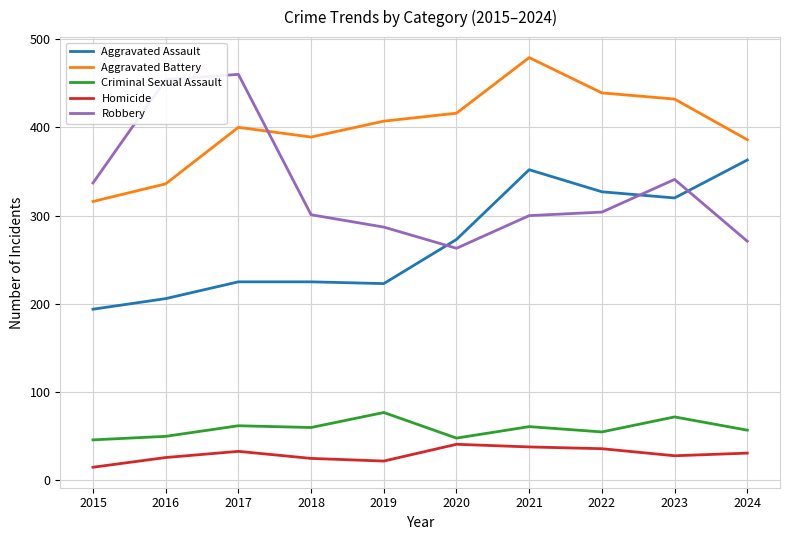

What is the sum of all Criminal Sexual Assault values?

588